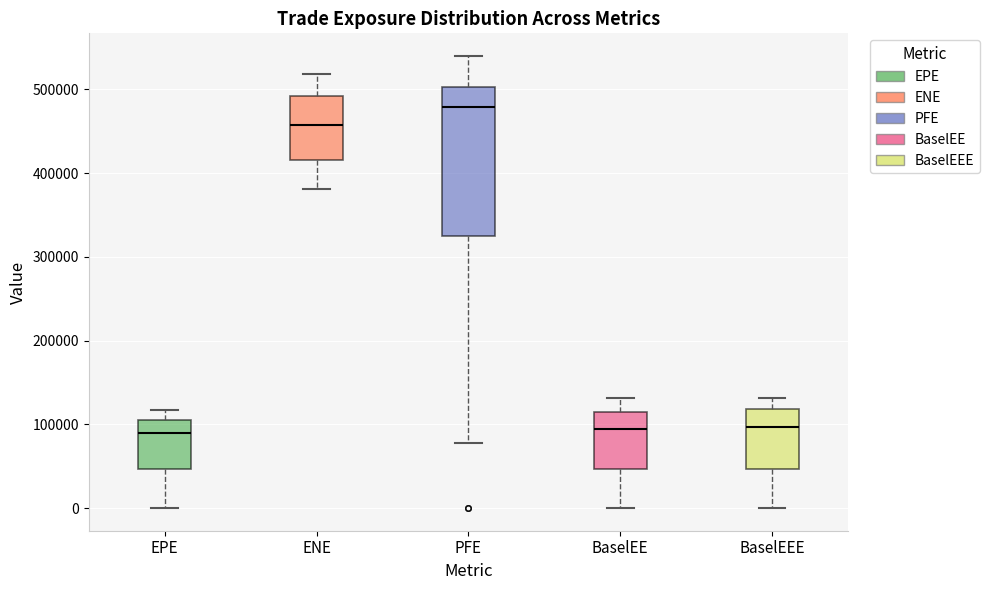

Reading left to right, read every box against the y-axis: the position of its median line, the range the box covers, and the ends of its whiskers. The values are not printed on the chart, so give them approximately, as read against the axis.

EPE: median 90000, box 50000 to 100000, whiskers 0 to 120000
ENE: median 460000, box 420000 to 490000, whiskers 380000 to 520000
PFE: median 480000, box 320000 to 500000, whiskers 80000 to 540000
BaselEE: median 90000, box 50000 to 110000, whiskers 0 to 130000
BaselEEE: median 100000, box 50000 to 120000, whiskers 0 to 130000